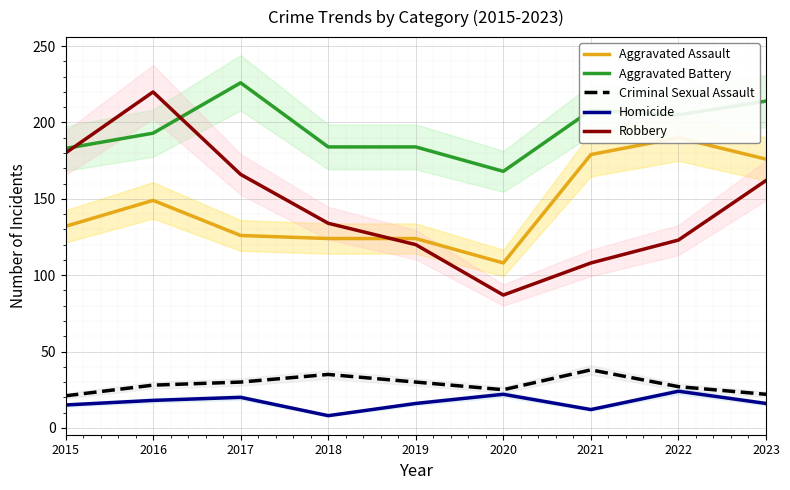

Reading left to right, what are all the values shown in this chart?

Aggravated Assault: 132	149	126	124	124	108	179	190	176
Aggravated Battery: 183	193	226	184	184	168	208	205	214
Criminal Sexual Assault: 21	28	30	35	30	25	38	27	22
Homicide: 15	18	20	8	16	22	12	24	16
Robbery: 180	220	166	134	120	87	108	123	162